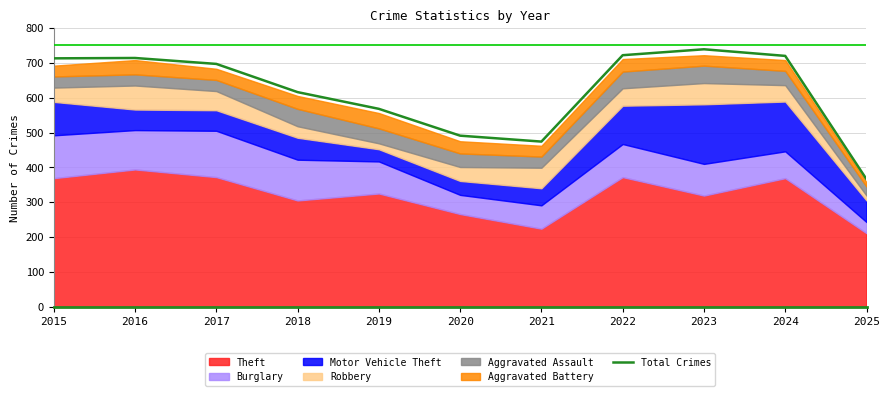

What is the maximum value shown in the chart?

739